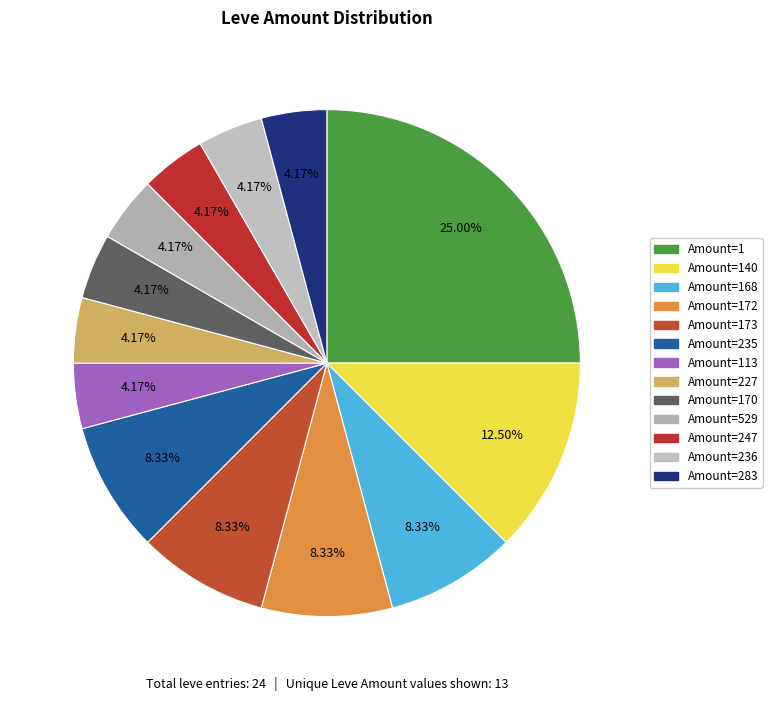

How many slices are in this pie chart?

13